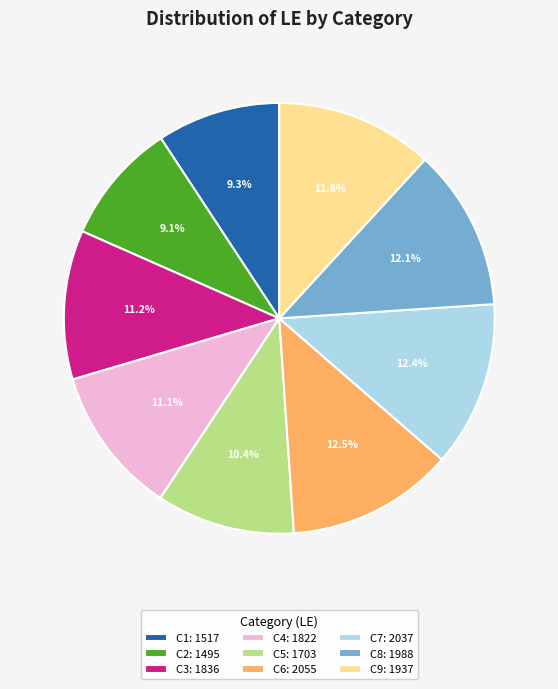

How many slices are in this pie chart?

9